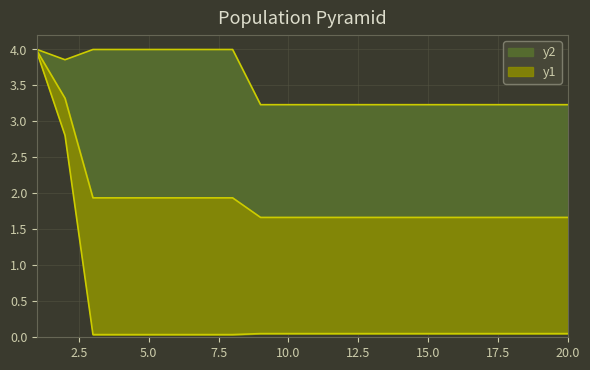

At how many categories does at least one series exceed 1?

20